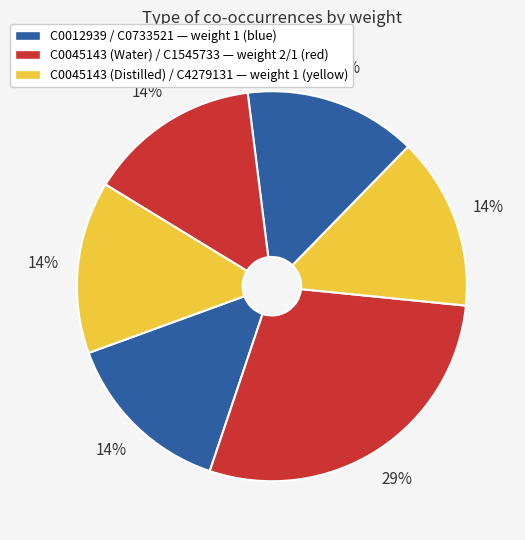

How many slices are in this pie chart?

6